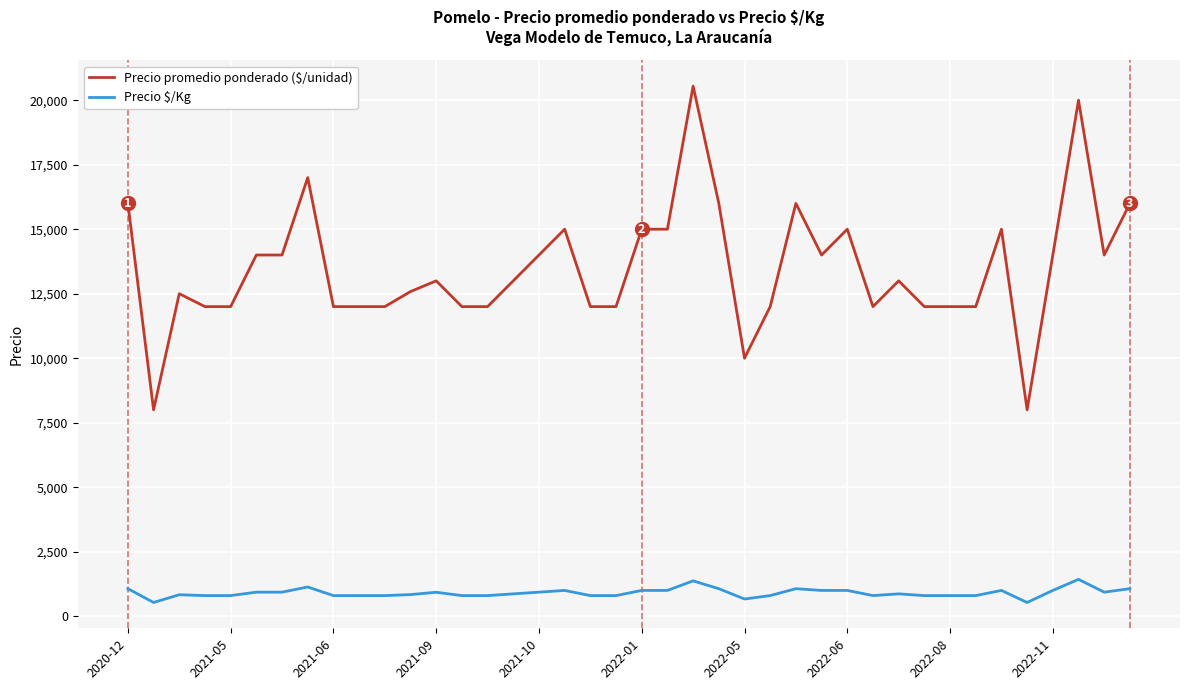

What is the minimum value shown in the chart?

533